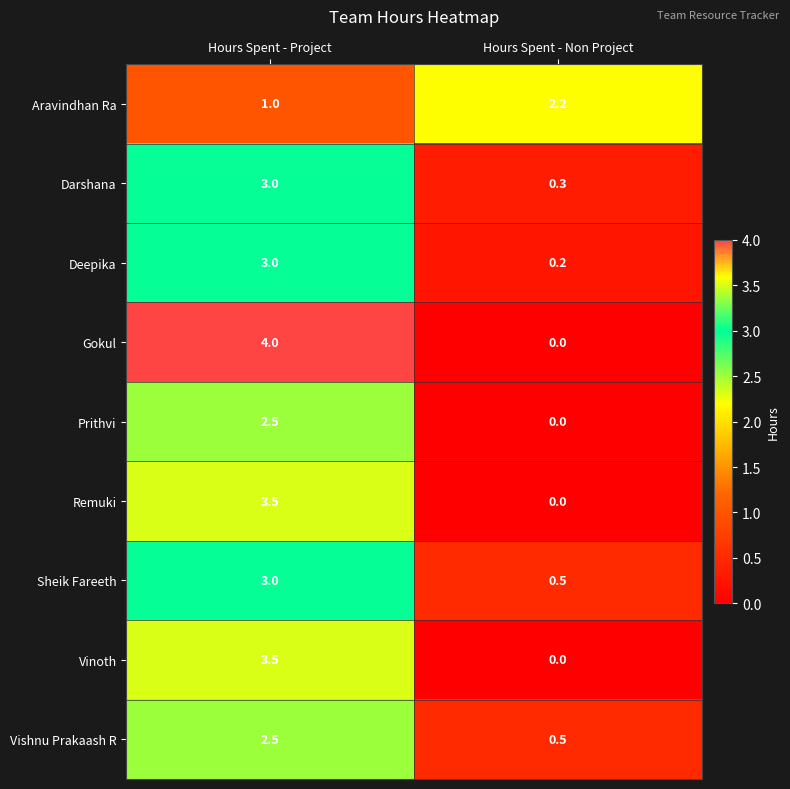

What is the total value across all series at Hours Spent - Project?

26.0